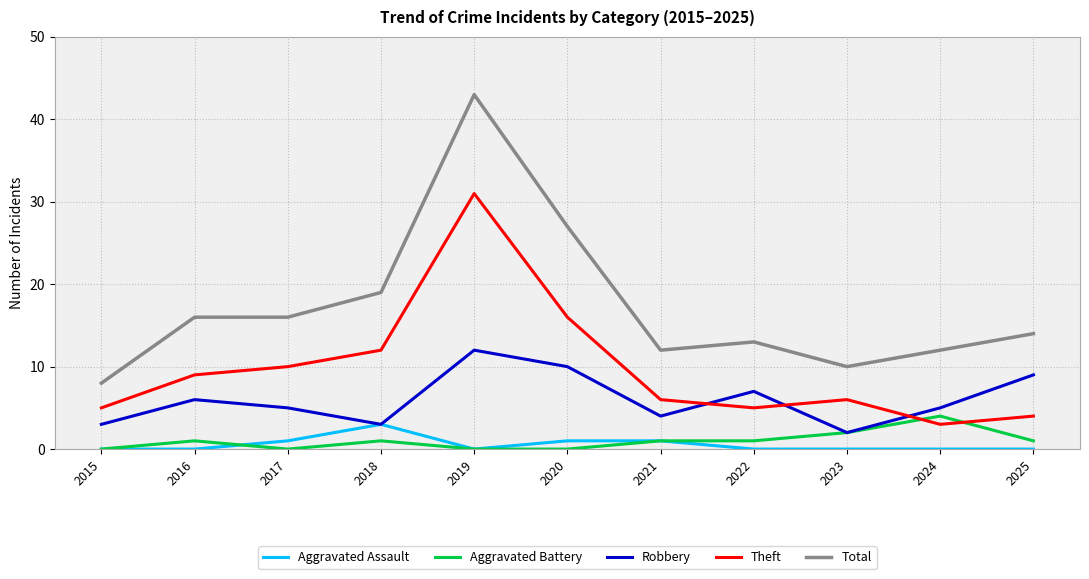

What is the difference between the maximum and minimum values in the Theft series?

28